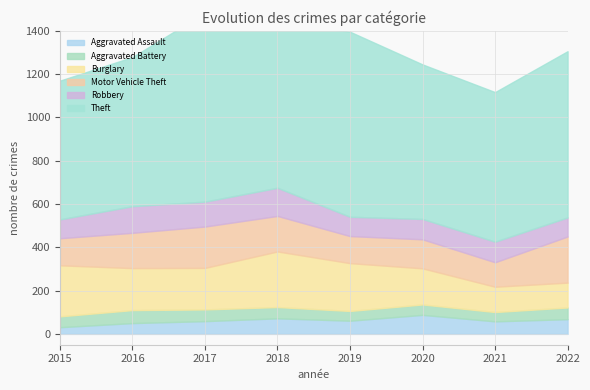

How many distinct data groups are displayed?

6